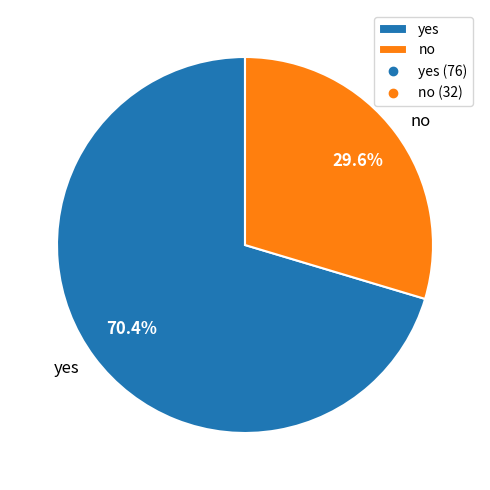

Which slice represents more than half of the pie?

yes